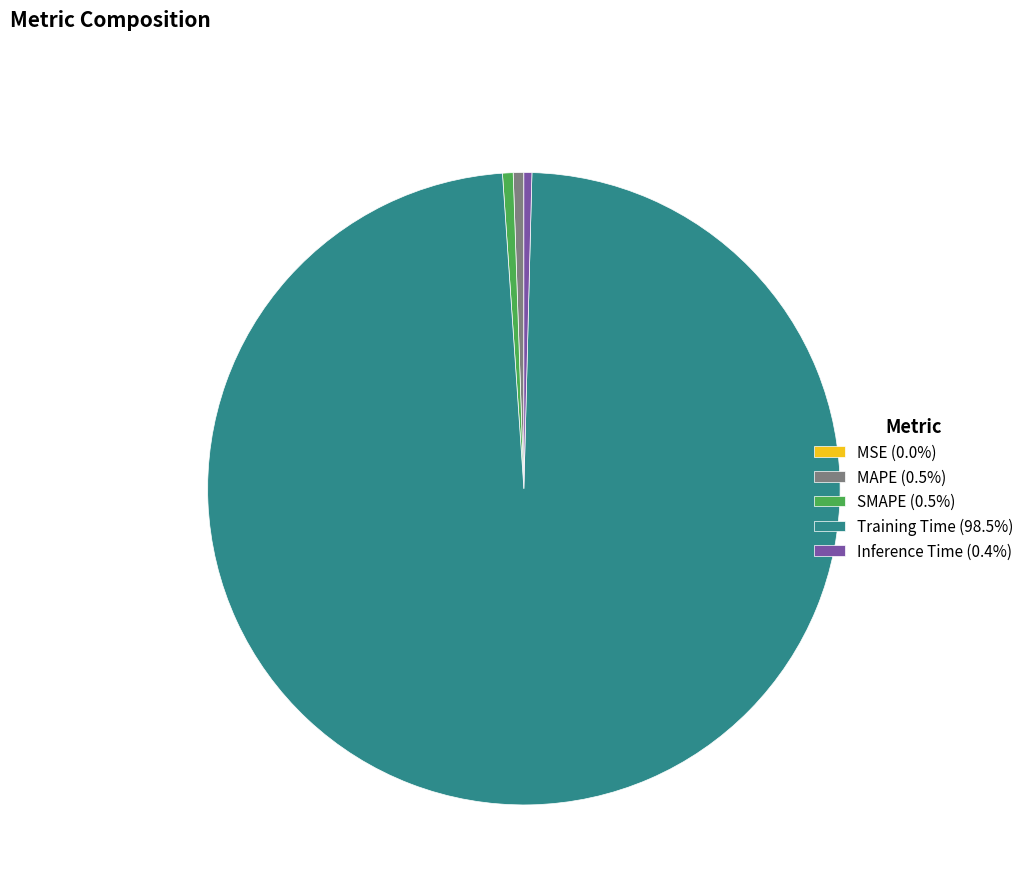

Is there a majority slice in this chart?

Yes